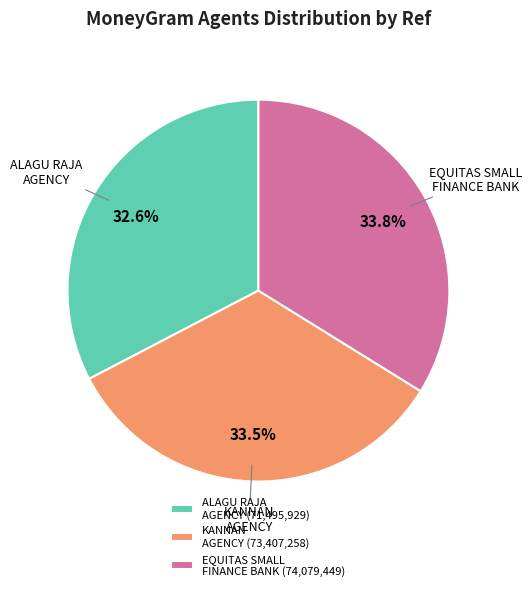

How many slices are in this pie chart?

3